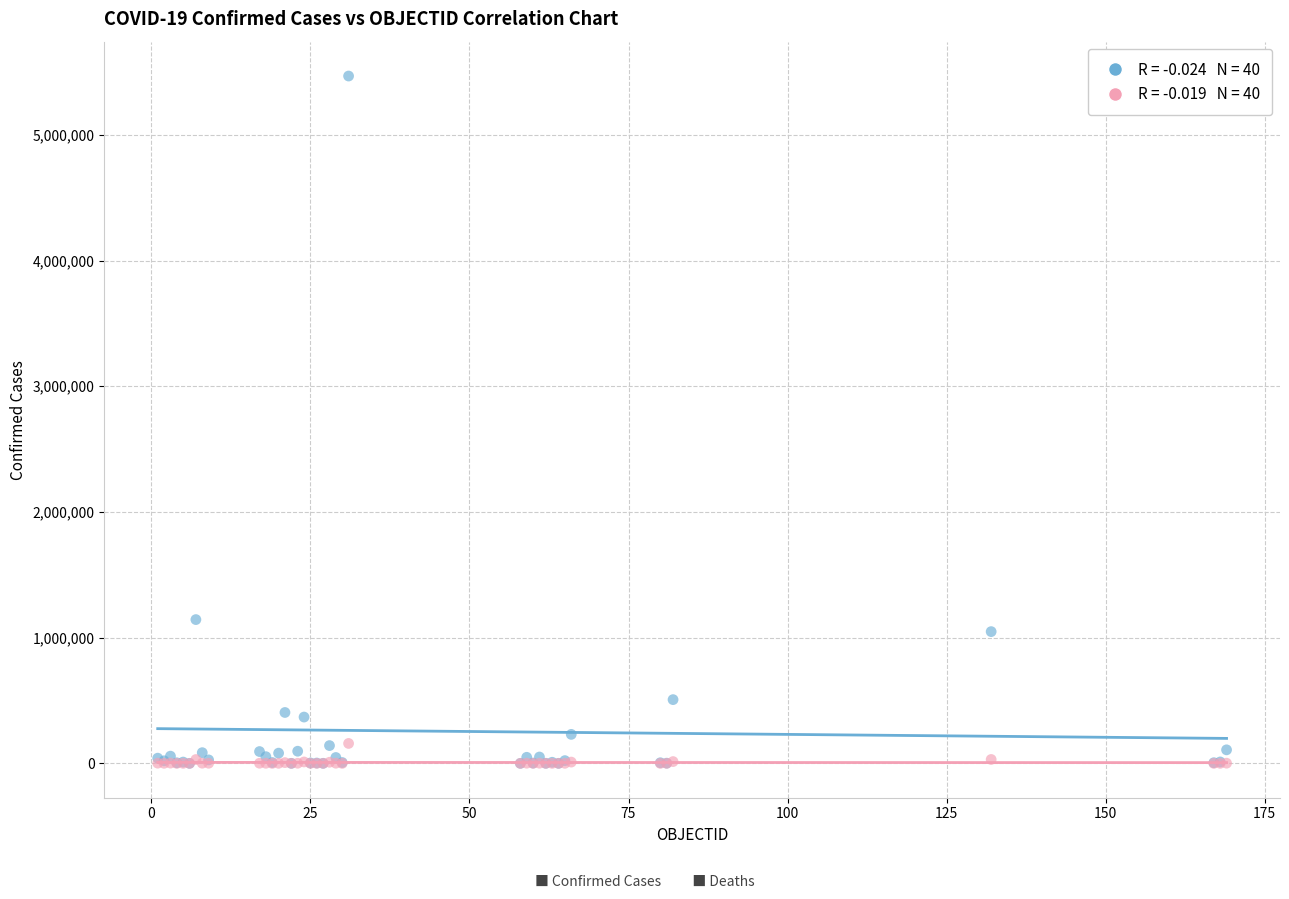

Across all series, what Y value is closest to 2734135?

1143800